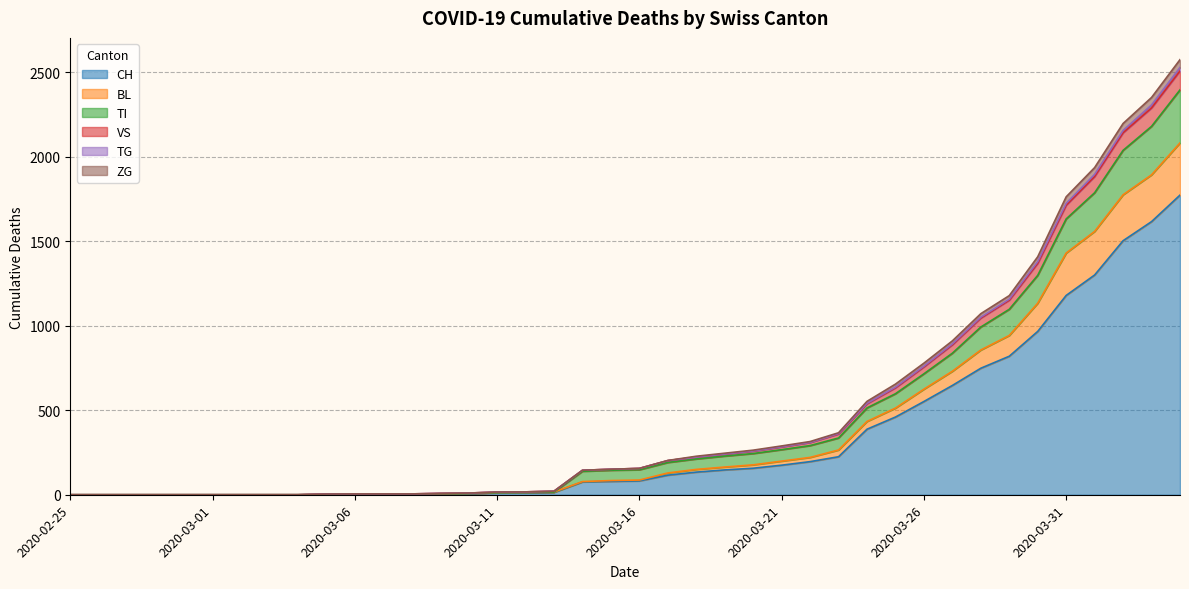

What is the maximum value for CH?

1774